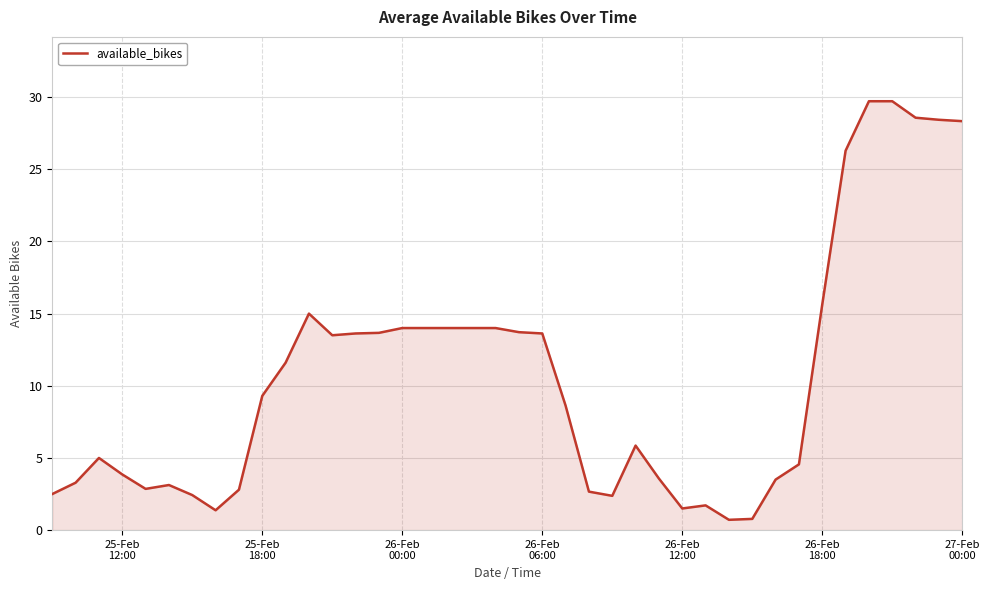

What is the minimum value shown in the chart?

0.7